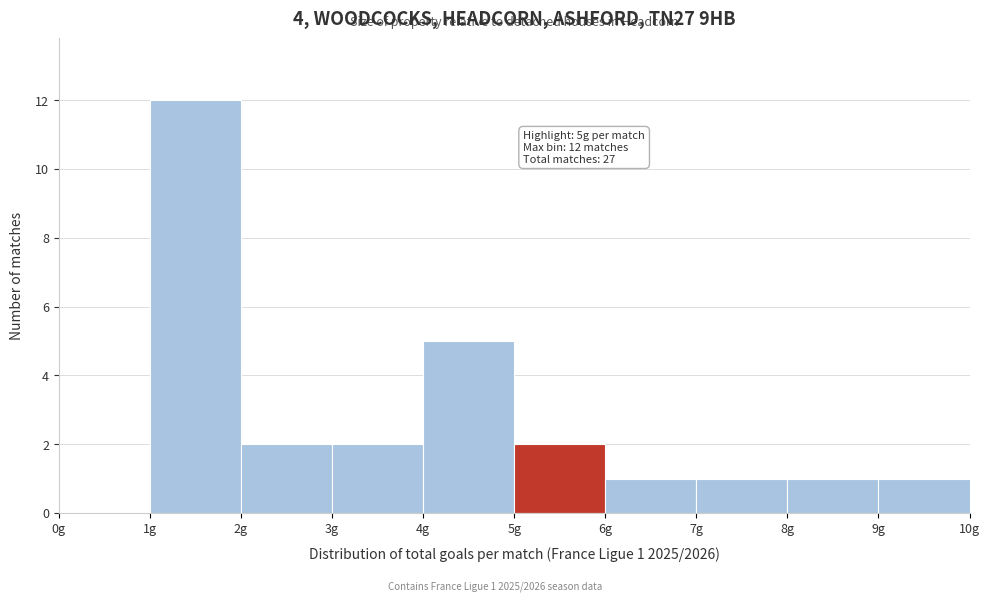

Over which range of the x-axis is the bar tallest?

1 to 2